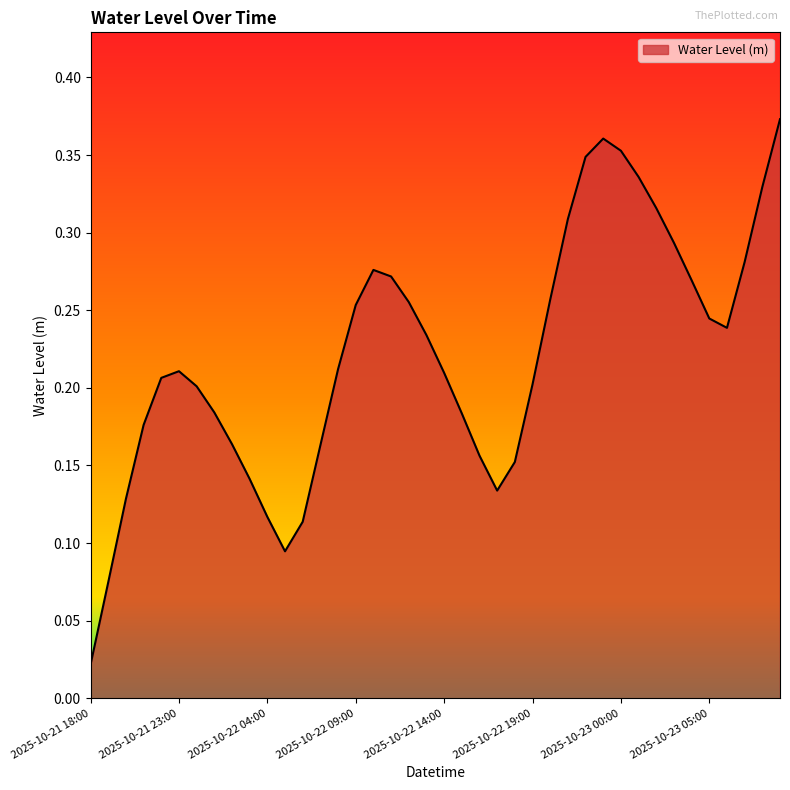

How many lines are shown in the chart?

1